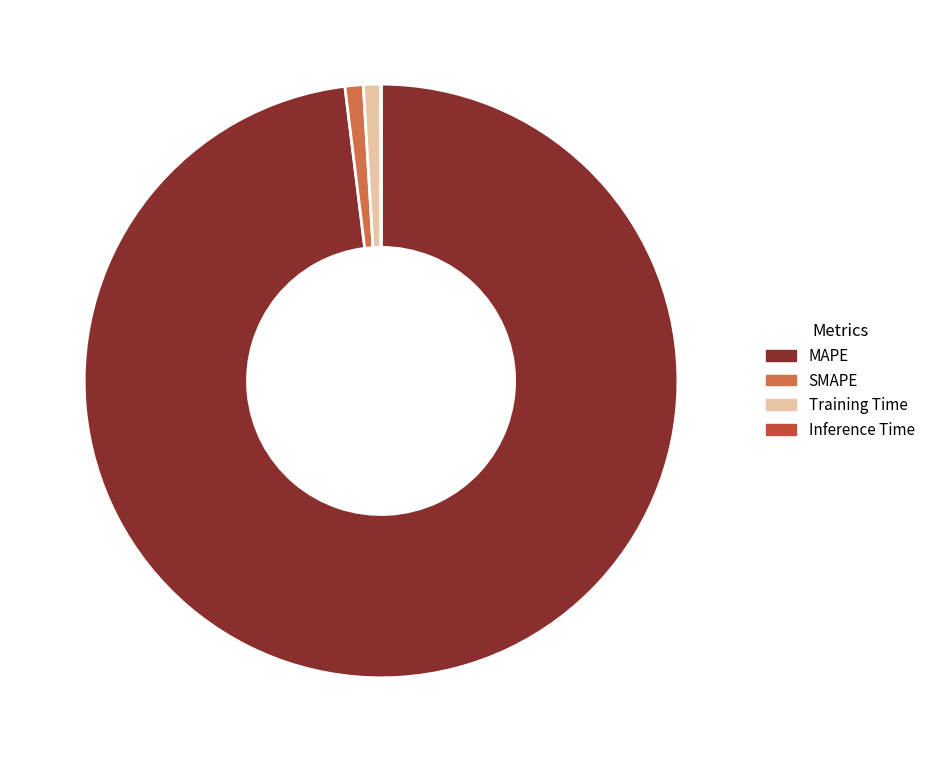

Is there a majority slice in this chart?

Yes